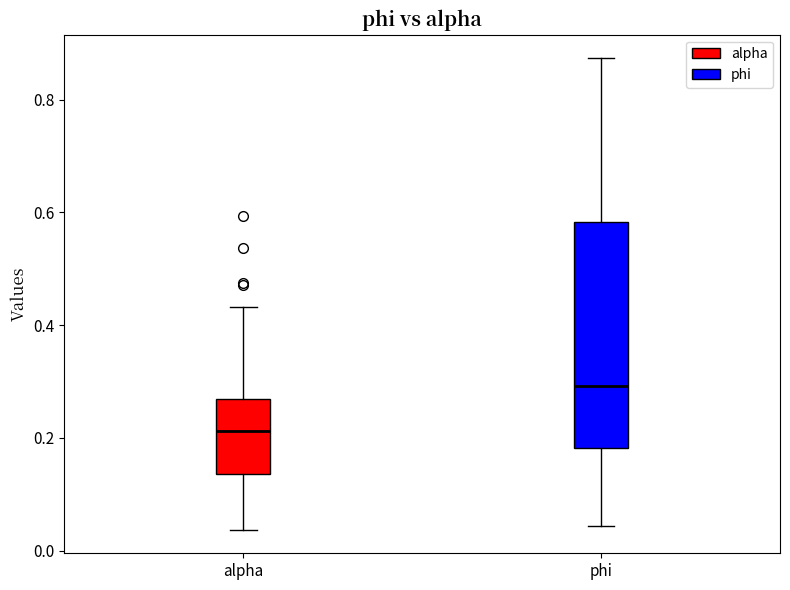

Which box is the tallest, from its lower edge to its upper edge?

phi